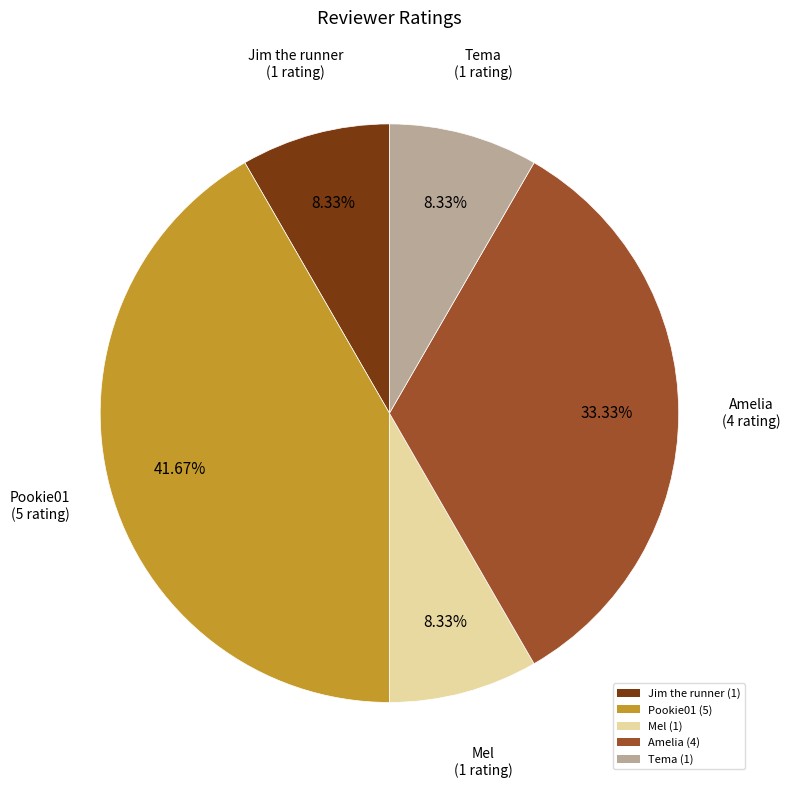

What is the ratio of the value at Amelia to the value at Pookie01?

0.8